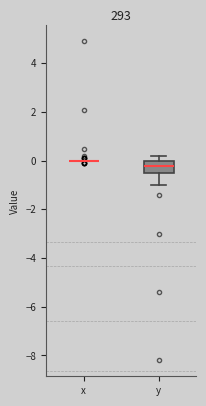

Reading left to right, transcribe this box plot: for each box, give where its median line is, the range the box spans, and where its two whiskers end, as read against the y-axis. The values are not printed on the chart, so give them approximately, as read against the axis.

x: box collapsed to a line at 0.0, whiskers 0.0 to 0.0
y: median -0.2, box -0.4 to 0.0, whiskers -1.0 to 0.2